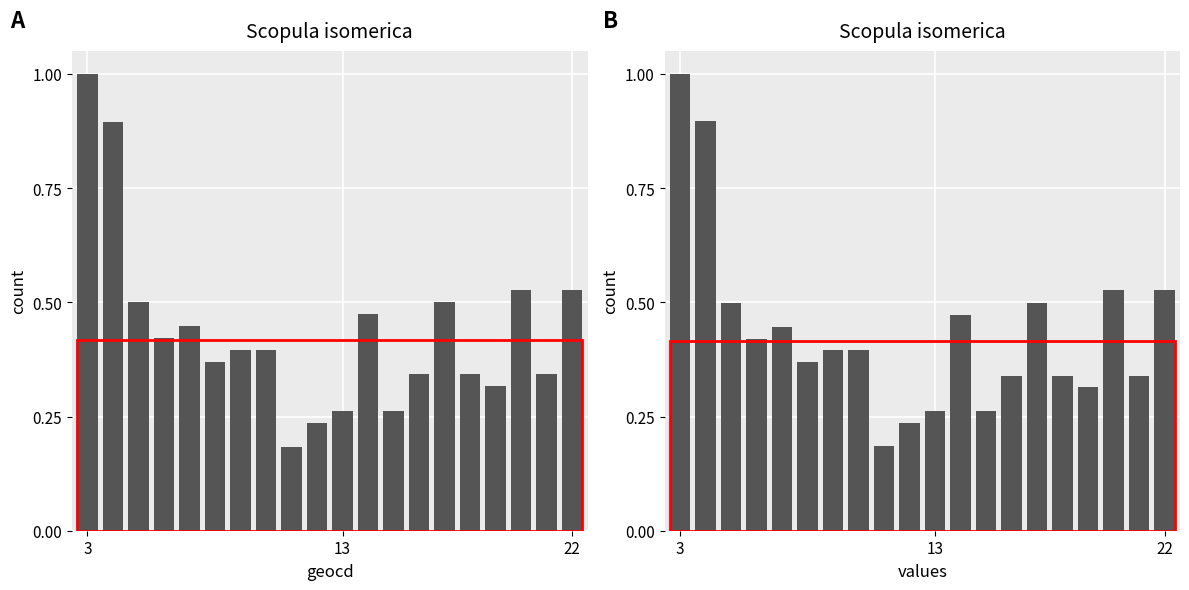

What is the value of the values bar at the 18th from the left?

0.5